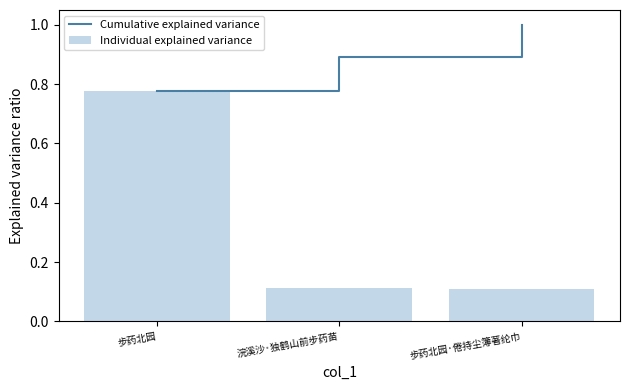

Where is Cumulative explained variance nearest to the value 0?

步药北园